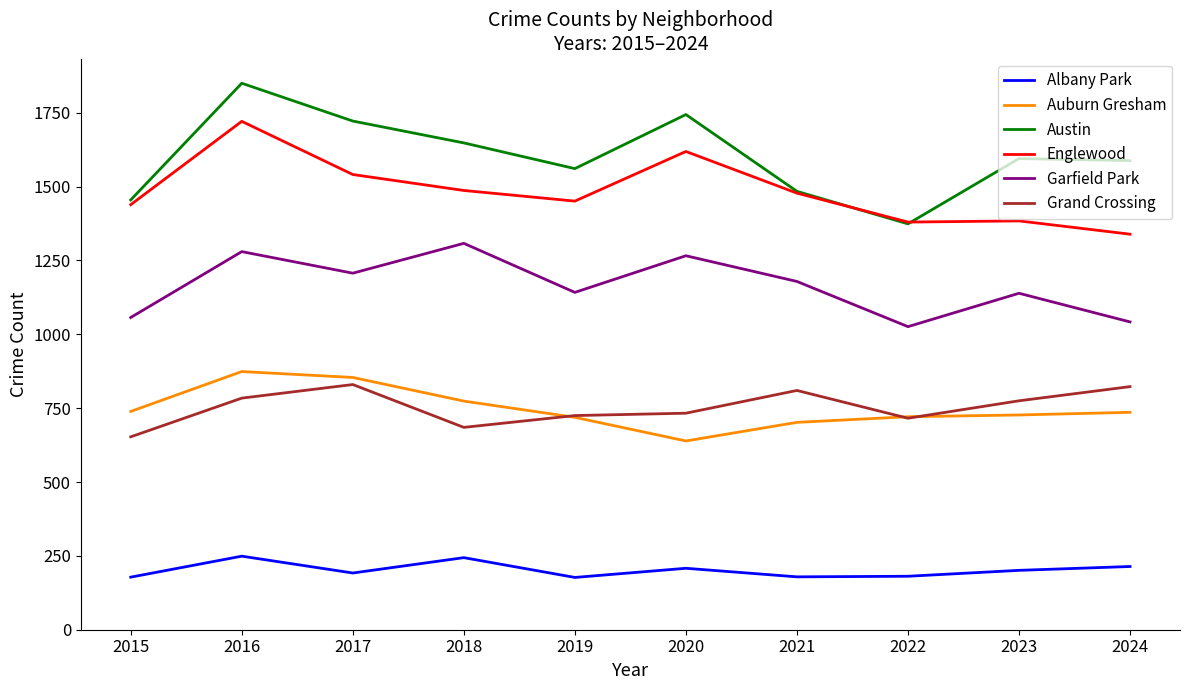

At which label does Albany Park first exceed 201?

2016